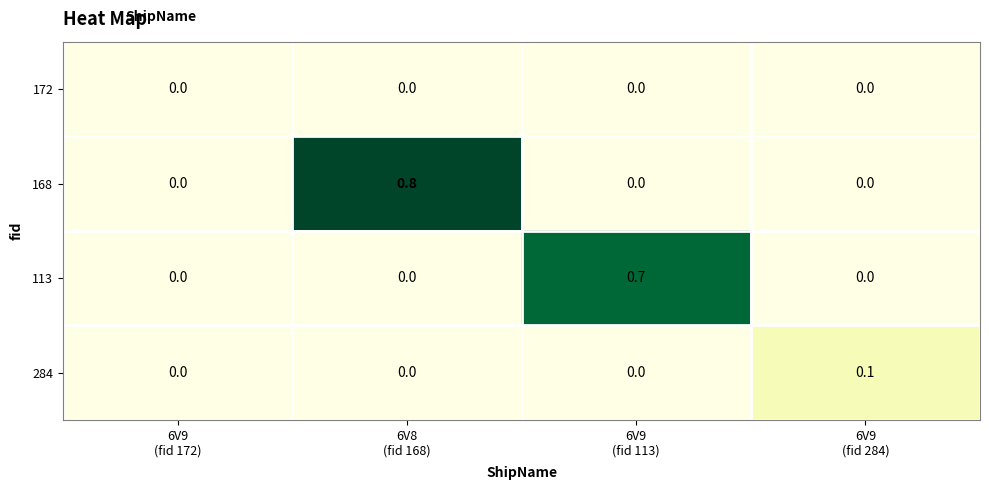

How many 113 values are between 0 and 1?

4